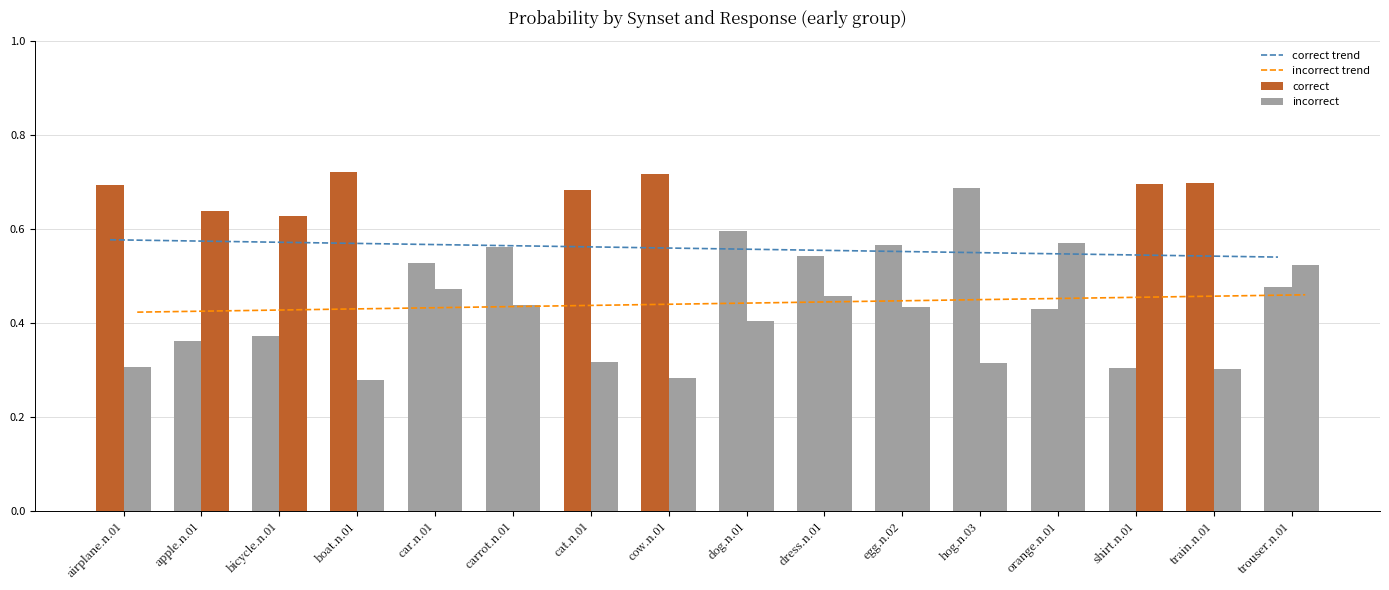

Reading left to right, list all the values displayed in this chart.

correct trend: 0.6	0.6	0.6	0.6	0.6	0.6	0.6	0.6	0.6	0.6	0.6	0.5	0.5	0.5	0.5	0.5
incorrect trend: 0.4	0.4	0.4	0.4	0.4	0.4	0.4	0.4	0.4	0.4	0.4	0.5	0.5	0.5	0.5	0.5
correct: 0.7	0.4	0.4	0.7	0.5	0.6	0.7	0.7	0.6	0.5	0.6	0.7	0.4	0.3	0.7	0.5
incorrect: 0.3	0.6	0.6	0.3	0.5	0.4	0.3	0.3	0.4	0.5	0.4	0.3	0.6	0.7	0.3	0.5